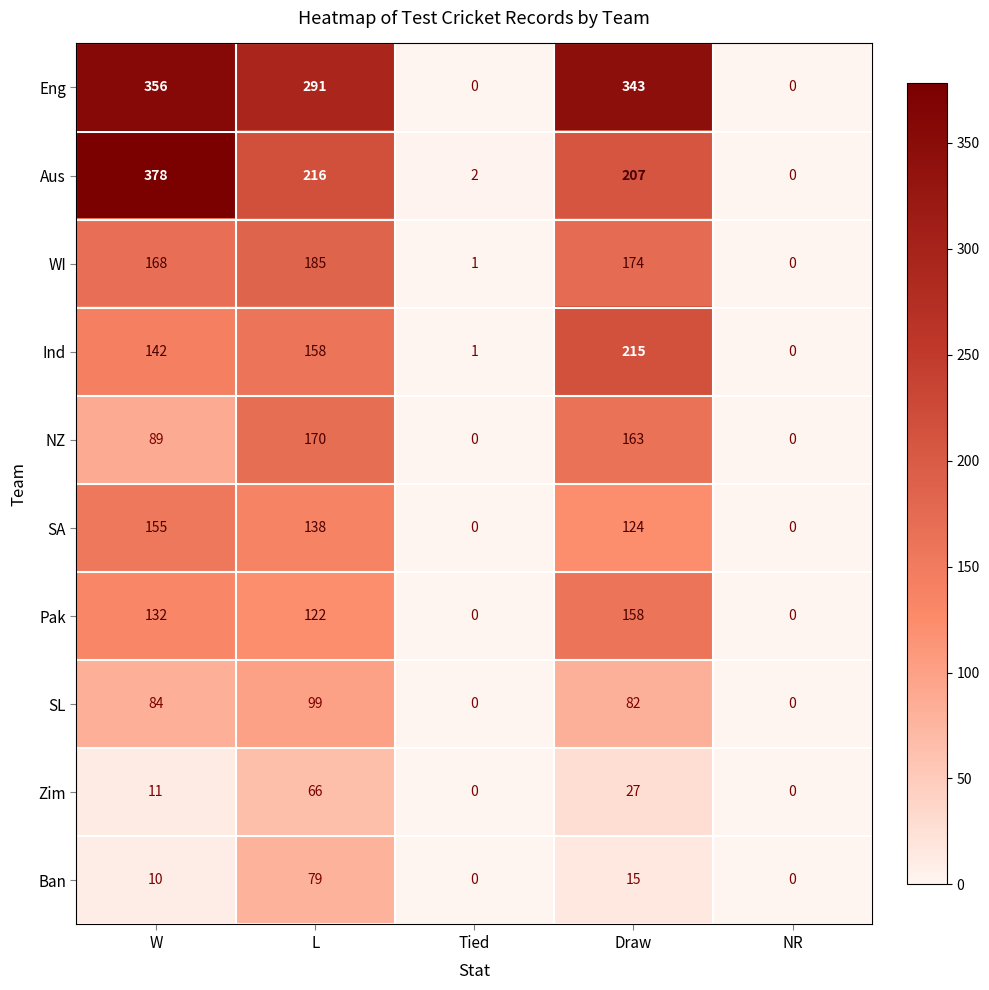

Which series has the largest total across all categories?

Eng